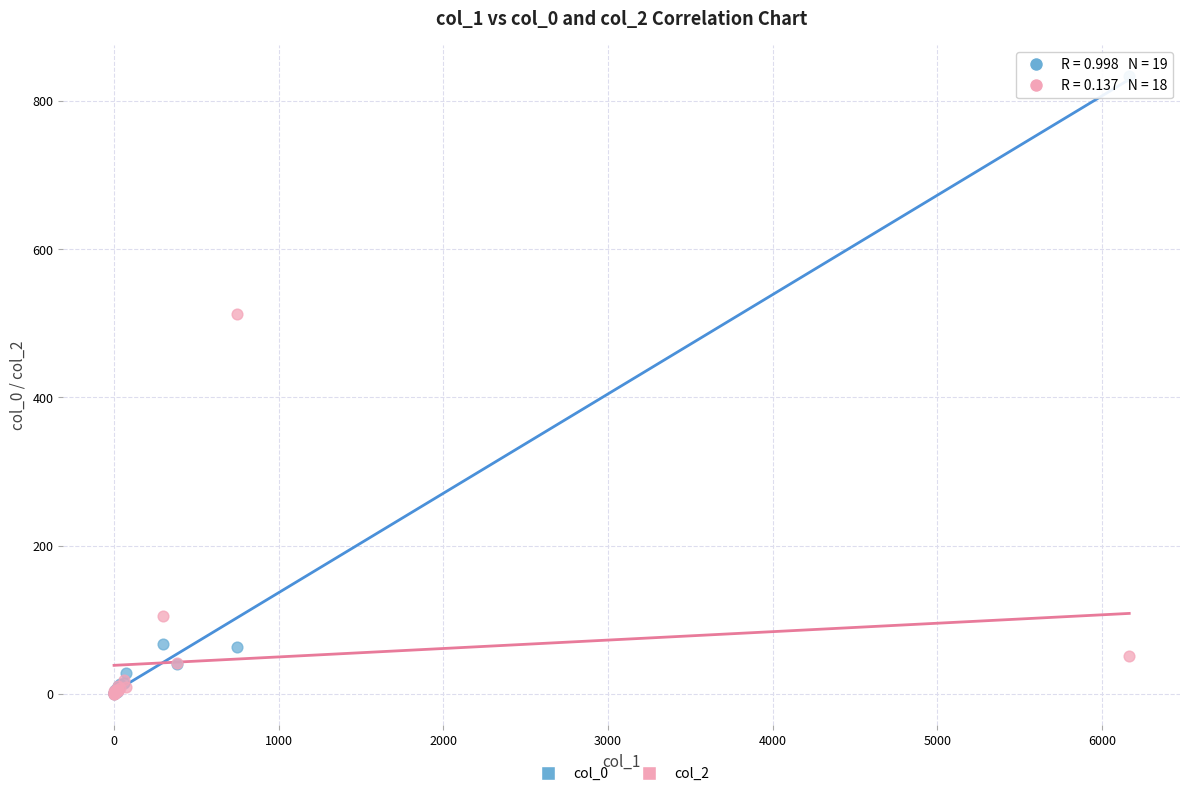

Across all series, what Y value is closest to 416?

512